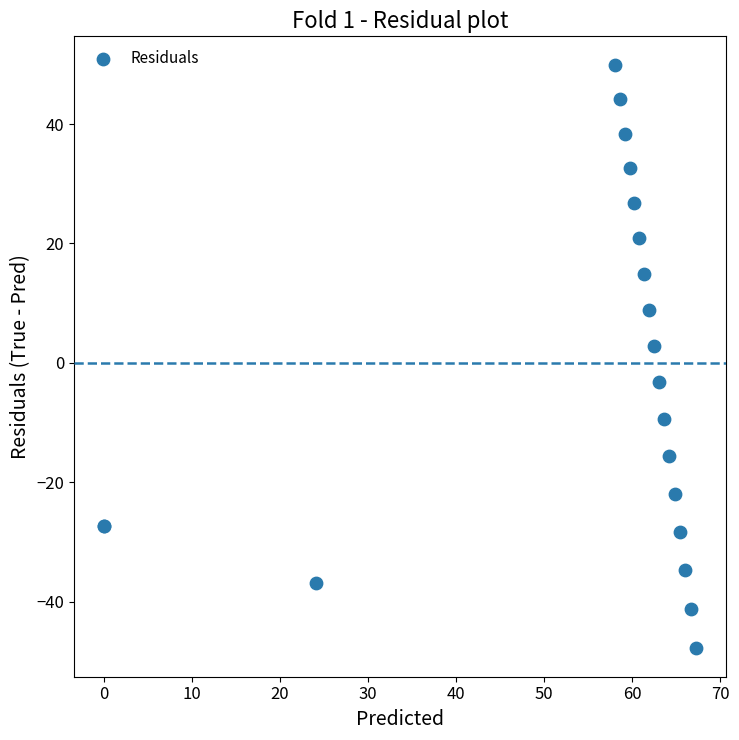

What Y value in the scatter plot is closest to 1?

2.8